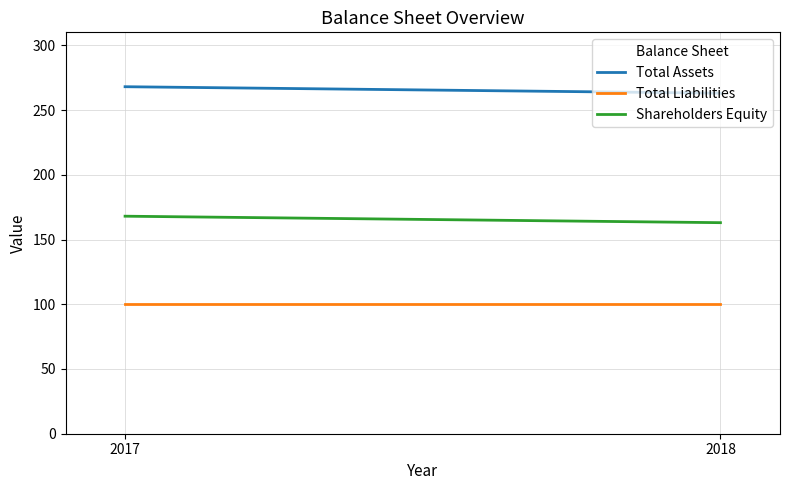

What is the lowest value of the Shareholders Equity series?

163